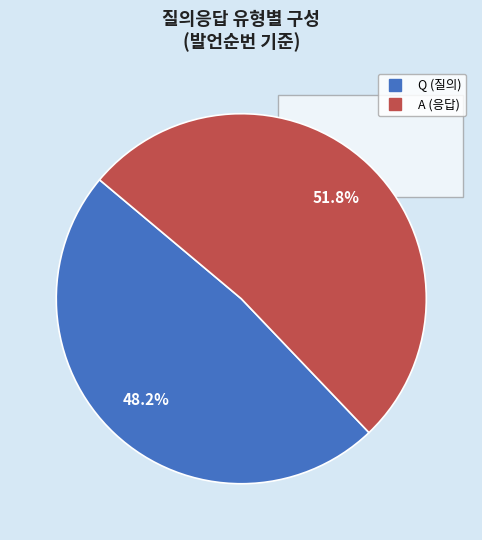

To the nearest percent, what percentage of the pie is A?

52%